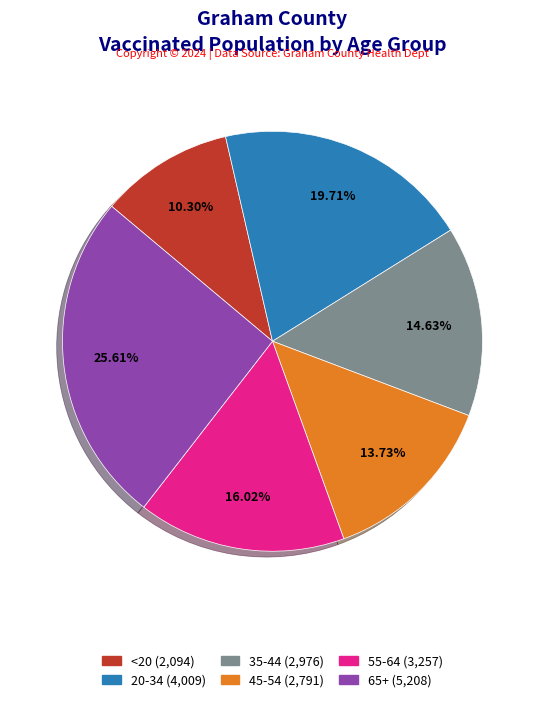

The 20-34 slice represents 30% of the pie. True or false?

False